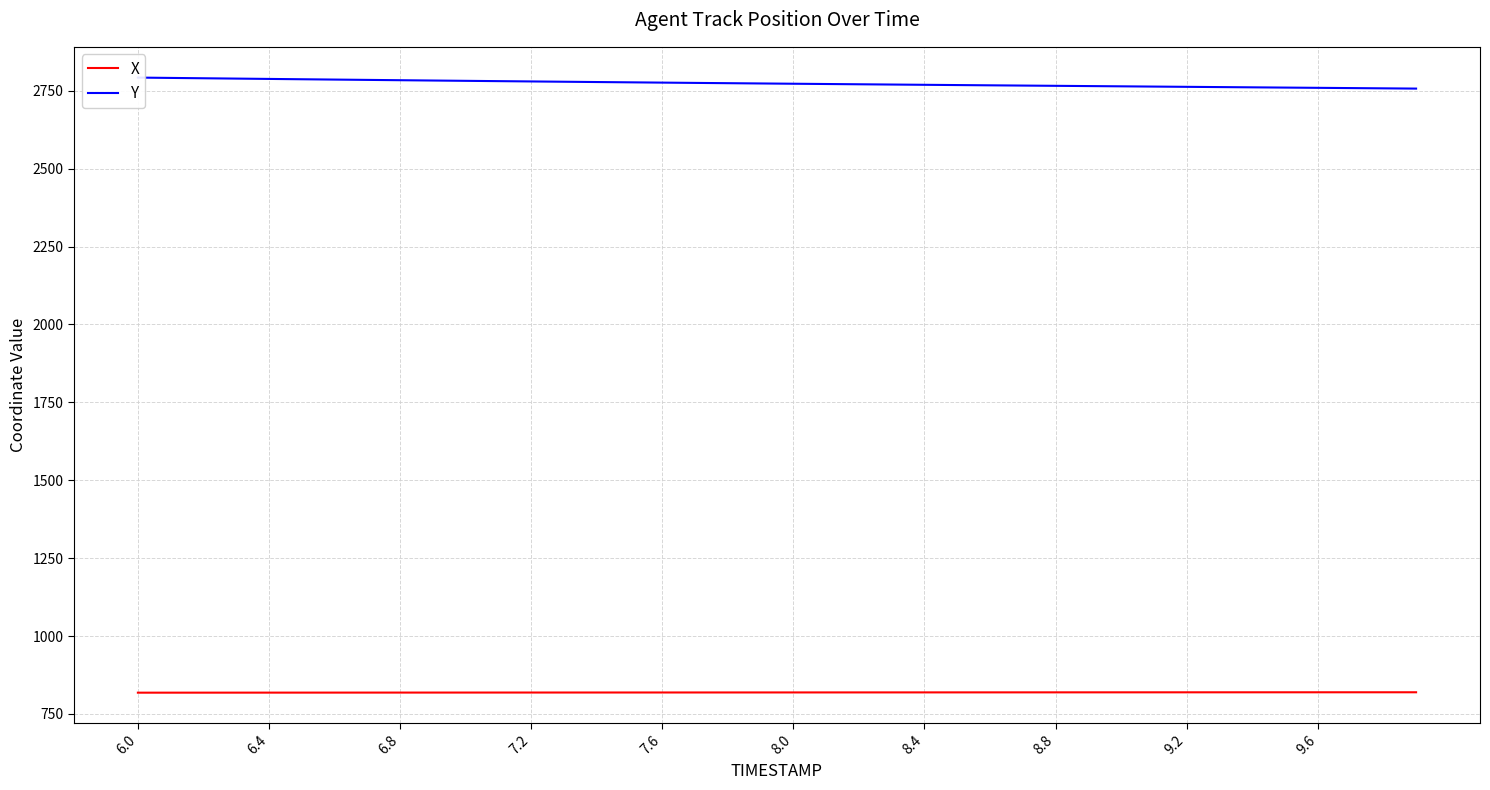

Reading left to right, what are all the values shown in this chart?

X: 818.3	818.3	818.4	818.4	818.4	818.5	818.5	818.6	818.6	818.6	818.7	818.7	818.7	818.8	818.8	818.9	818.9	818.9	819.0	819.0	819.0	819.1	819.1	819.2	819.2	819.2	819.3	819.3	819.3	819.4	819.4	819.4	819.4	819.5	819.5	819.5	819.5	819.6	819.6	819.6
Y: 2792.4	2791.3	2790.2	2789.2	2788.1	2787.1	2786.0	2785.0	2784.0	2783.0	2782.0	2781.0	2780.0	2779.1	2778.1	2777.2	2776.3	2775.3	2774.4	2773.6	2772.7	2771.8	2770.9	2770.1	2769.2	2768.4	2767.6	2766.8	2766.0	2765.2	2764.3	2763.5	2762.7	2761.9	2761.1	2760.3	2759.5	2758.7	2757.9	2757.1